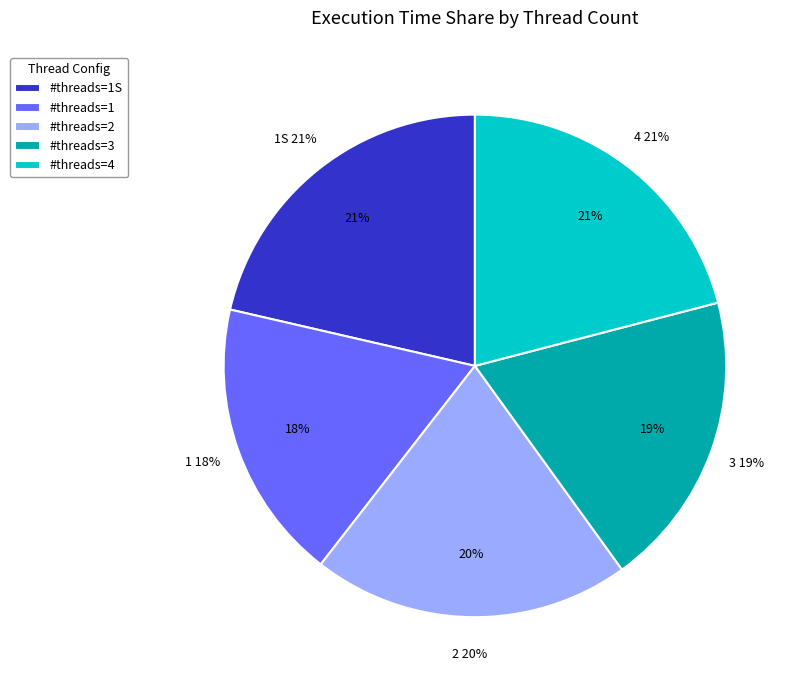

Is there any slice that represents more than half of the pie?

No